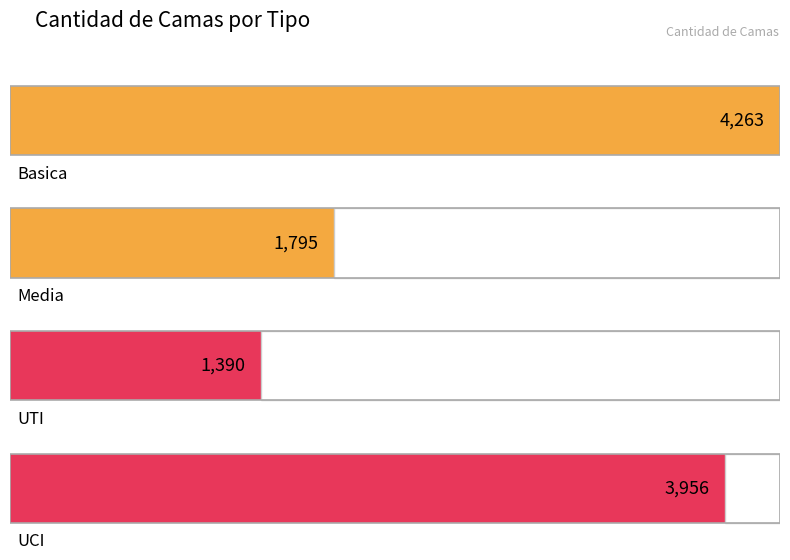

How many distinct data groups are displayed?

4